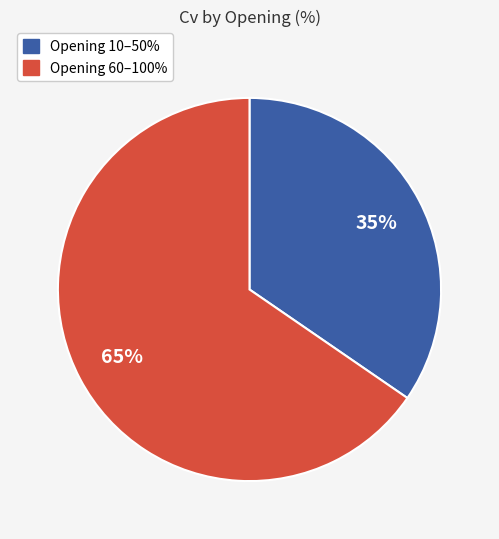

Does any single category account for the majority?

Yes